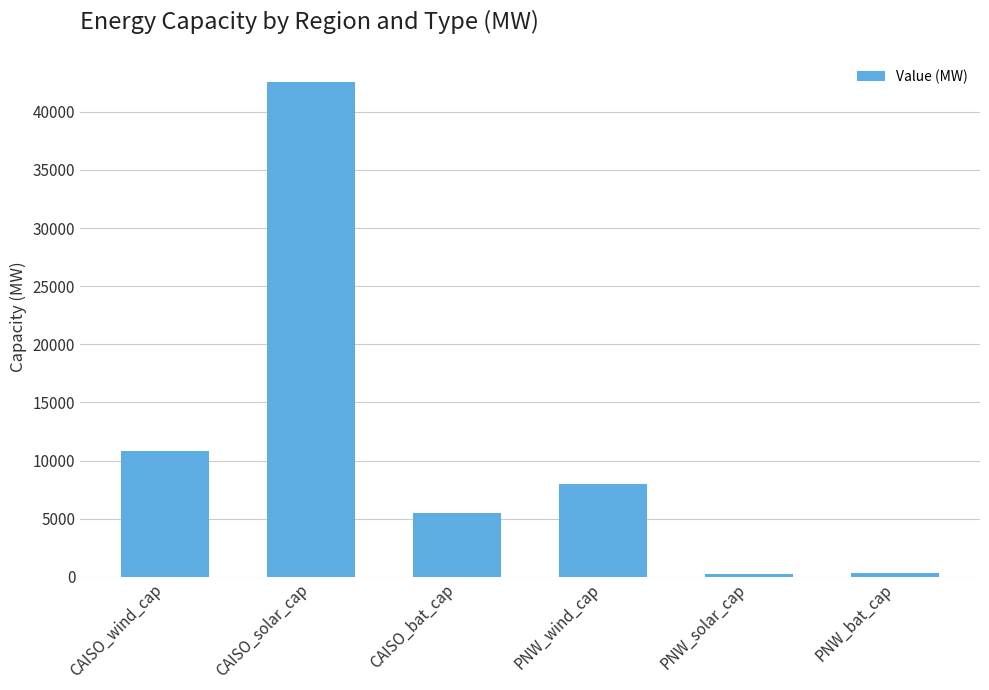

At which label does the data first exceed 7984?

CAISO_wind_cap